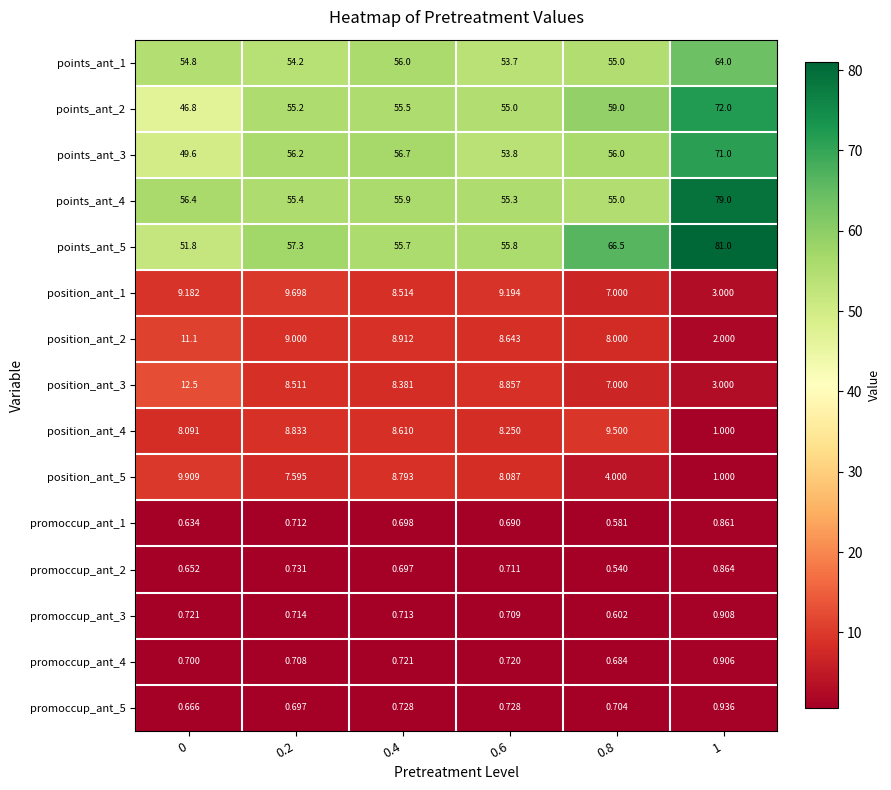

Which series has the largest total across all categories?

points_ant_5